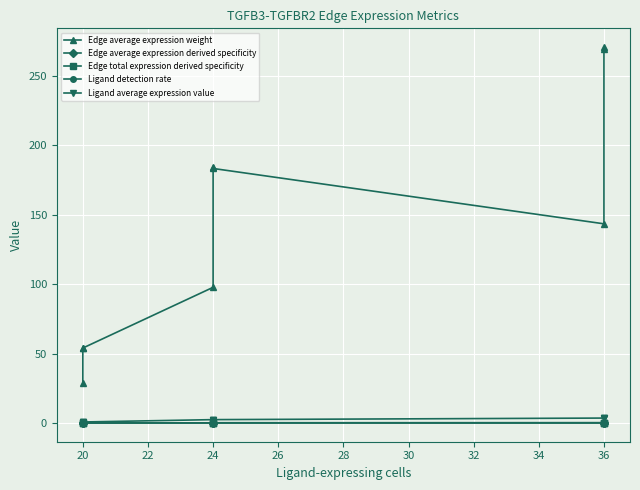

What is the maximum value for Ligand average expression value?

3.5